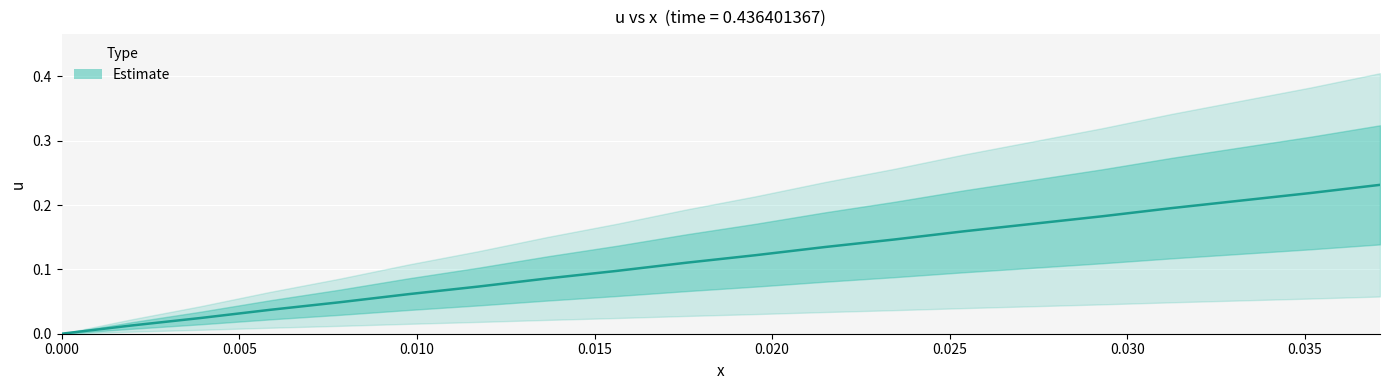

How many distinct data groups are displayed?

1